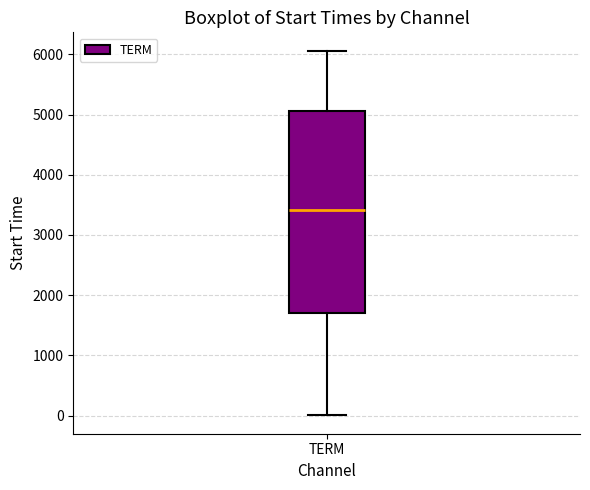

Where does the lower whisker of the box for TERM end on the y-axis? The values are not printed on the chart, so give them approximately, as read against the axis.

0